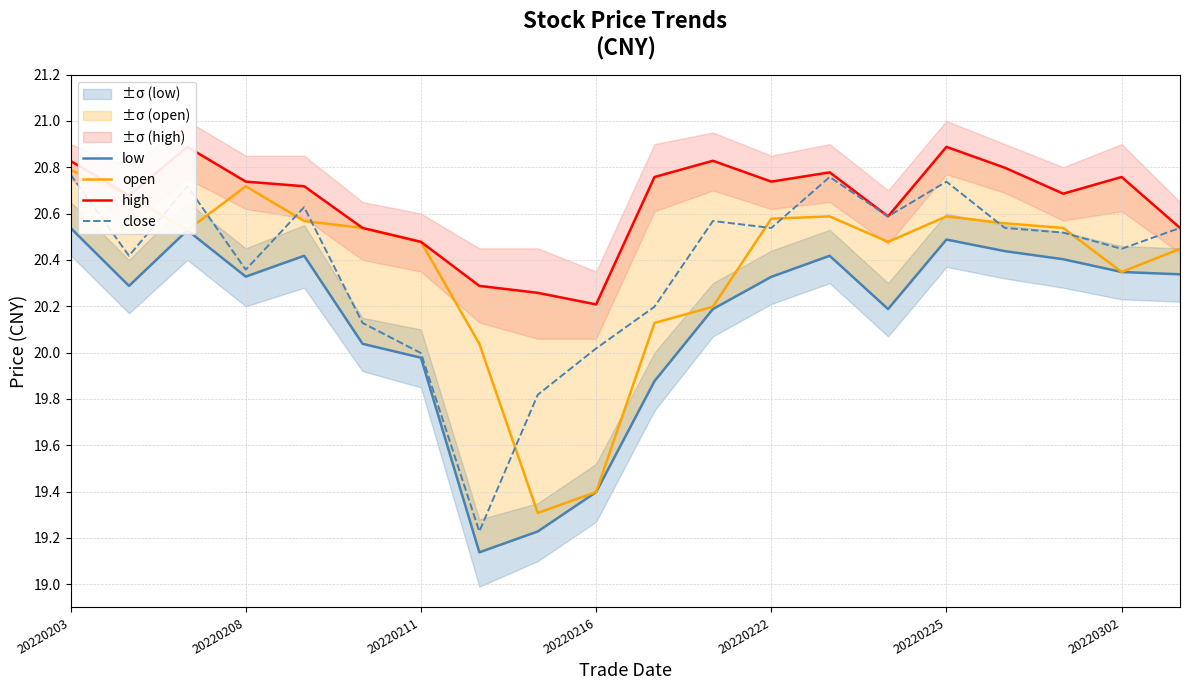

The close series shows 20.0 at 20220211. True or false?

True